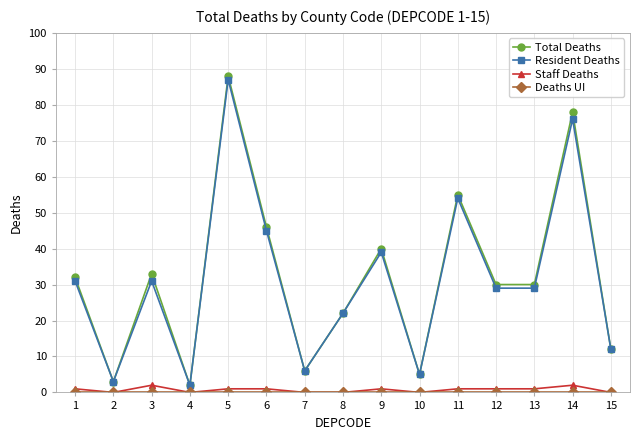

At how many categories does at least one series exceed 43?

4